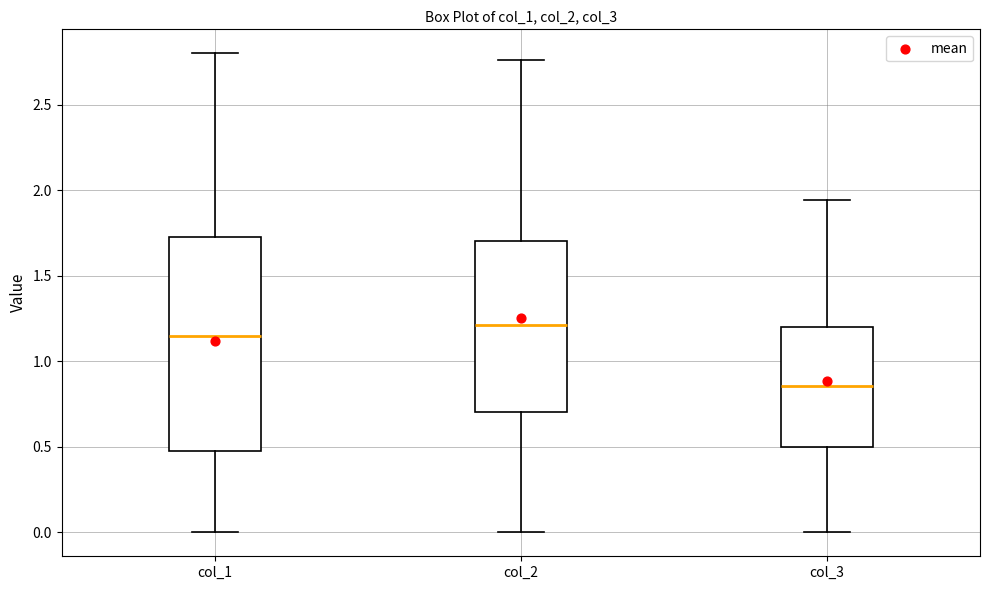

Reading left to right, transcribe this box plot: for each box, give where its median line is, the range the box spans, and where its two whiskers end, as read against the y-axis. The values are not printed on the chart, so give them approximately, as read against the axis.

col_1: median 1.15, box 0.50 to 1.75, whiskers 0.00 to 2.80
col_2: median 1.20, box 0.70 to 1.70, whiskers 0.00 to 2.75
col_3: median 0.85, box 0.50 to 1.20, whiskers 0.00 to 1.95